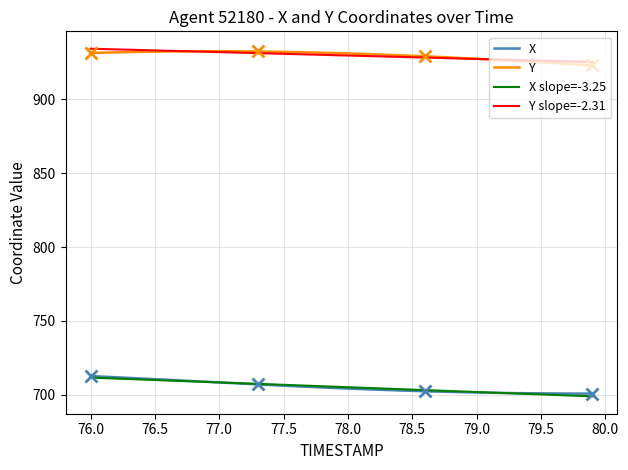

Does the chart have visible grid lines?

Yes